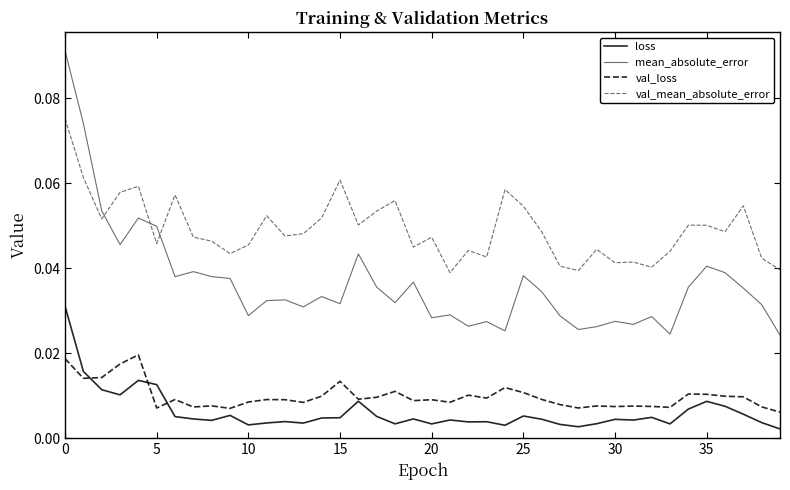

True or false: mean_absolute_error and loss cross at least once.

False